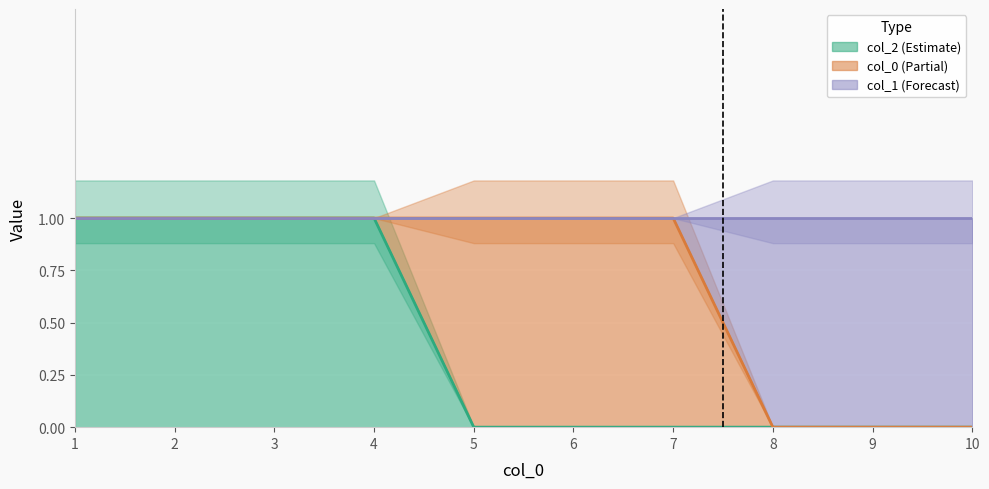

At which label does 2 reach its peak?

1